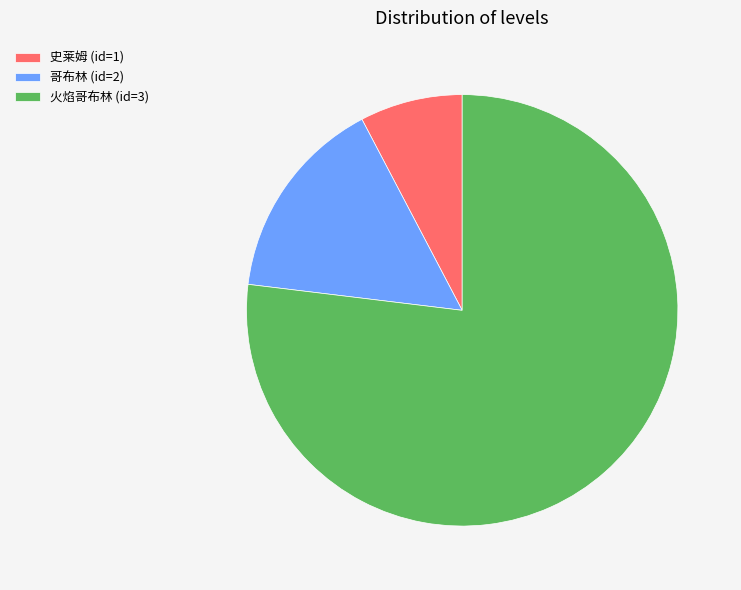

Which category has the smallest portion of the pie?

史莱姆 (id=1)